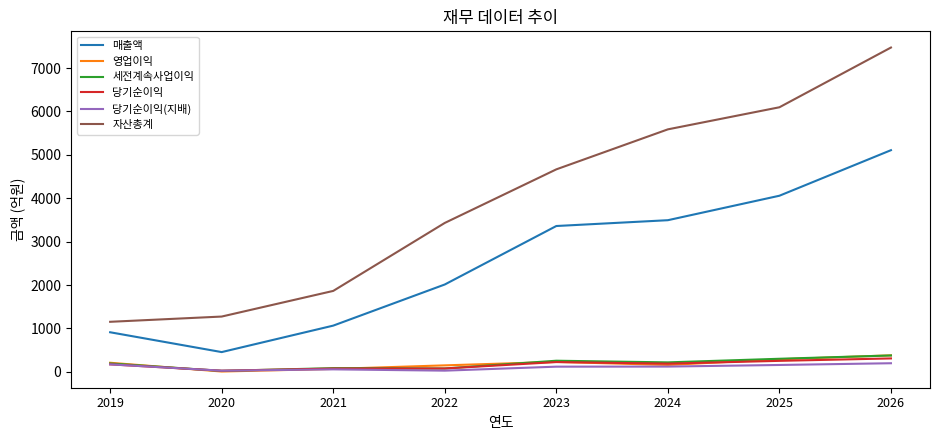

What is the total value across all series at 2025?

11152